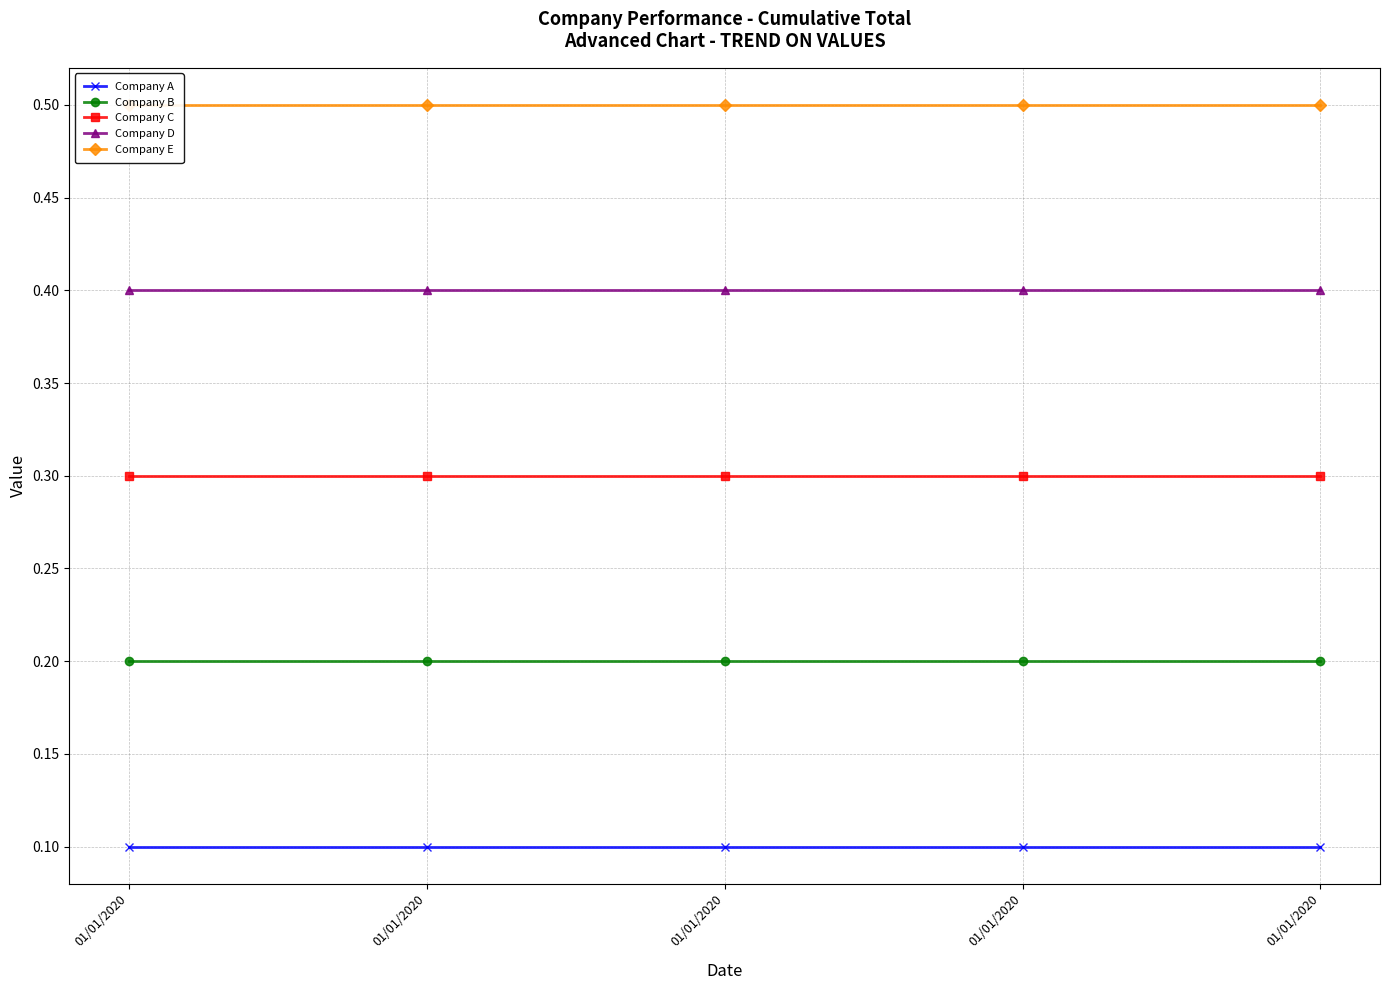

What is the smallest value displayed?

0.1